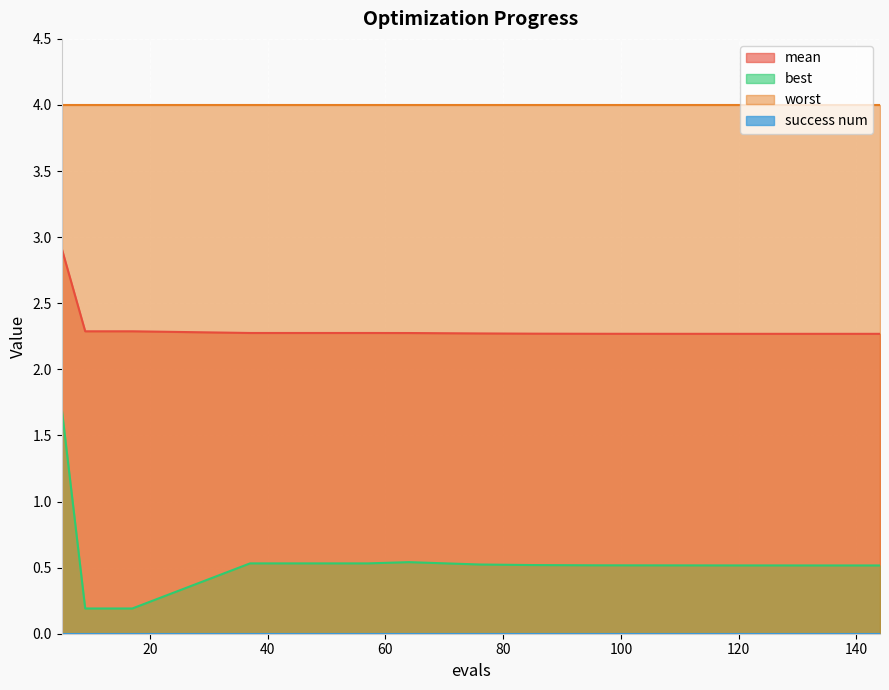

True or false: mean and worst cross at least once.

False